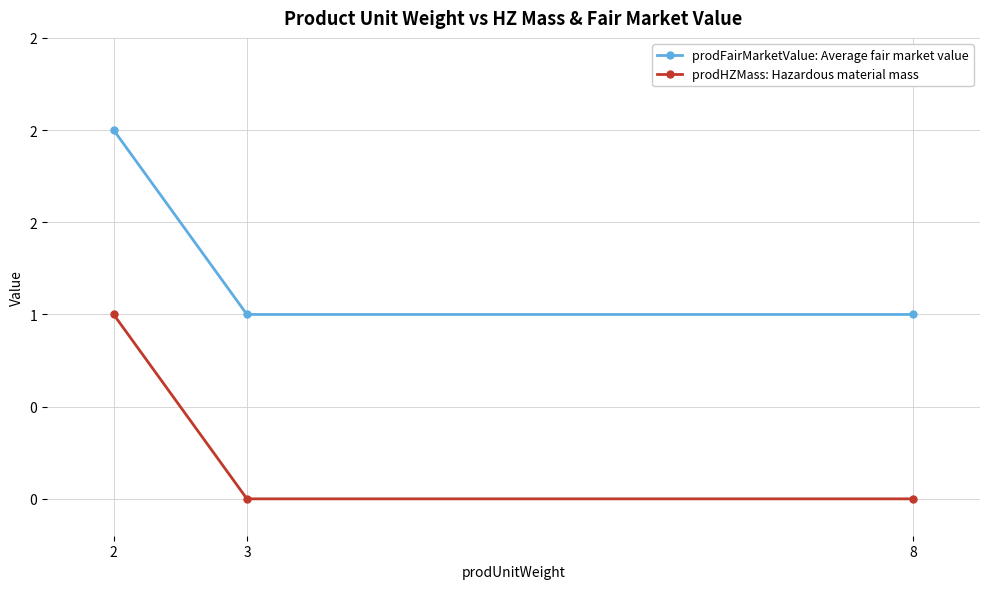

Reading right to left, list all the values displayed in this chart.

prodFairMarketValue: Average fair market value: 8=1	3=1	2=2
prodHZMass: Hazardous material mass: 8=0	3=0	2=1